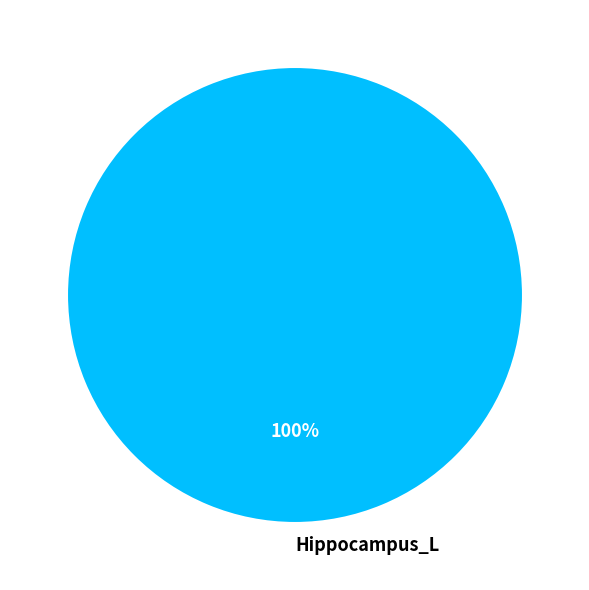

To the nearest percent, what percentage of the pie is Hippocampus_L?

100%